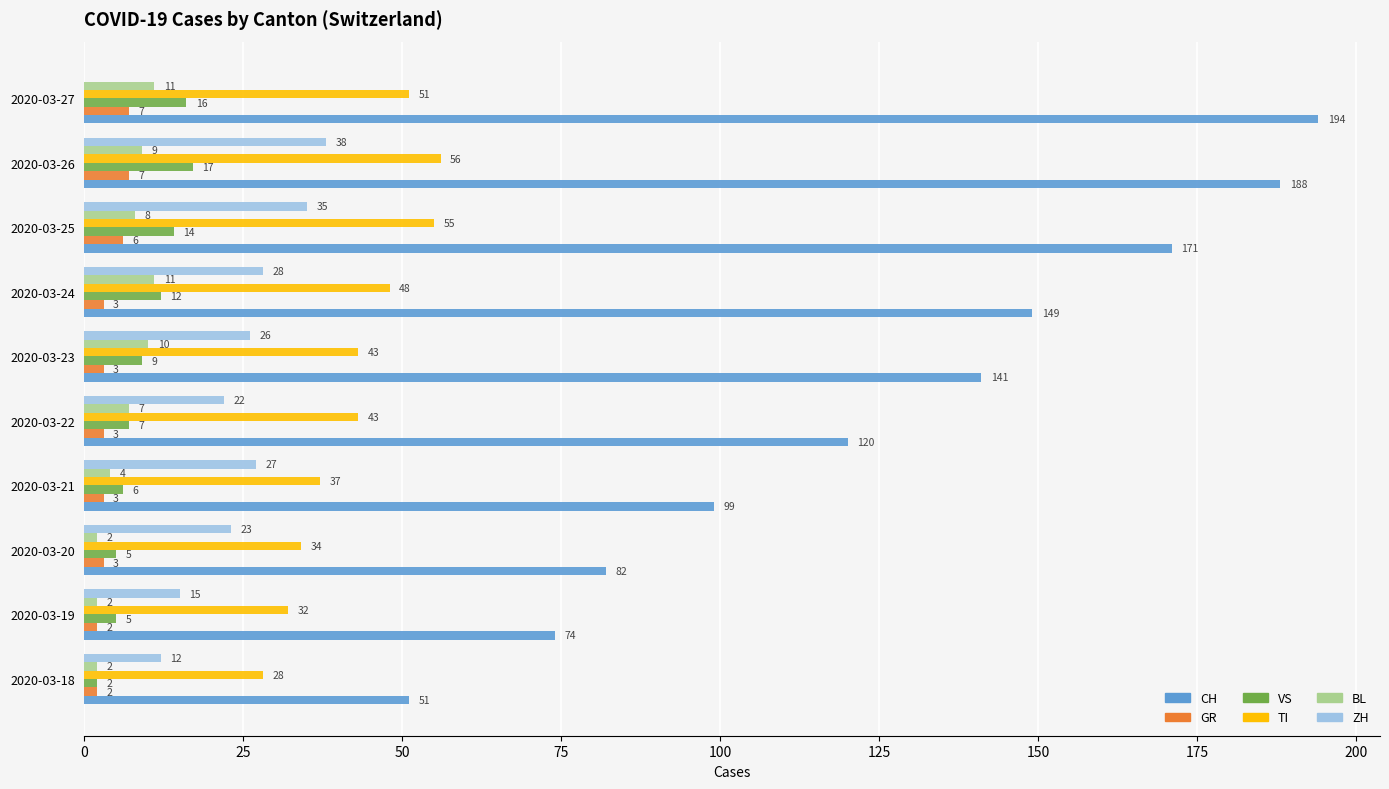

Which series has the largest total across all categories?

CH